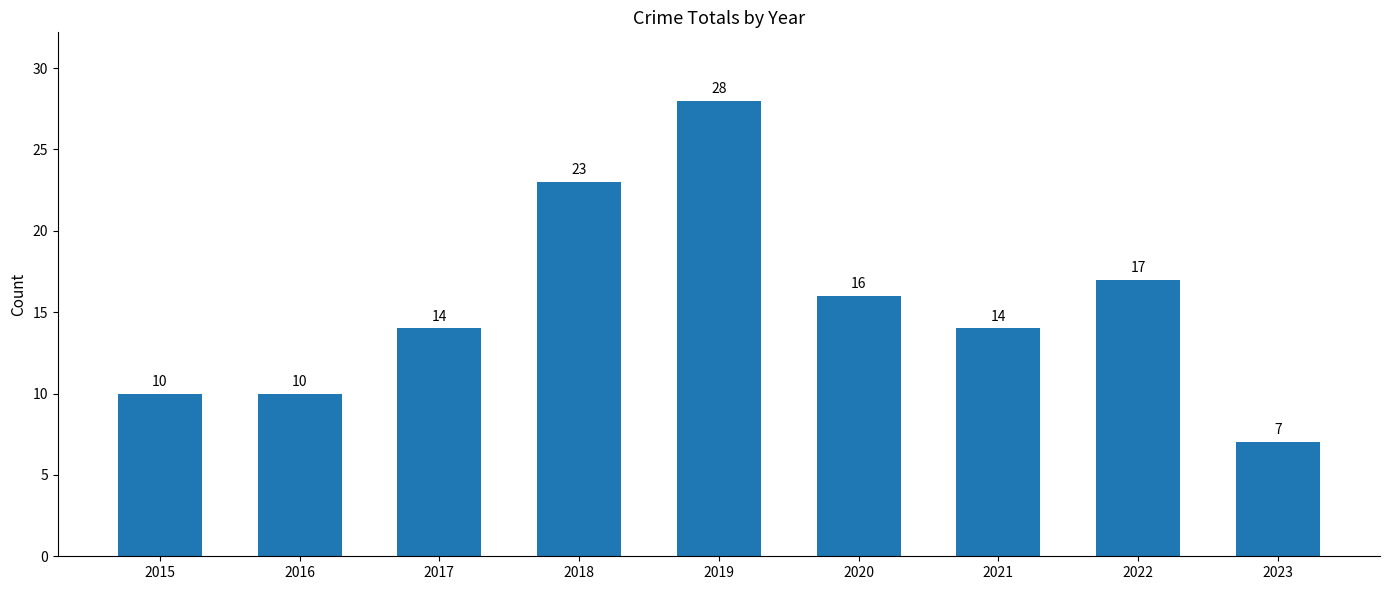

What is the ratio of the value at 2018 to the value at 2015?

2.3